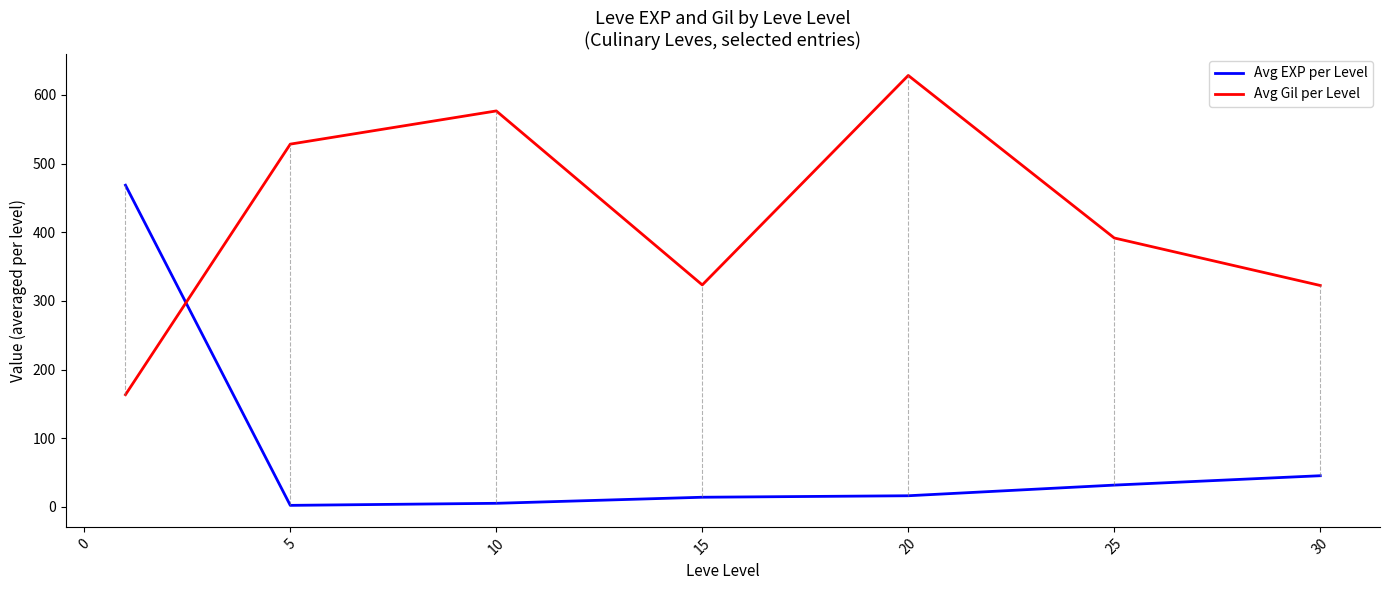

What is the difference between the second highest and second lowest values in the Avg Gil per Level series?

254.2